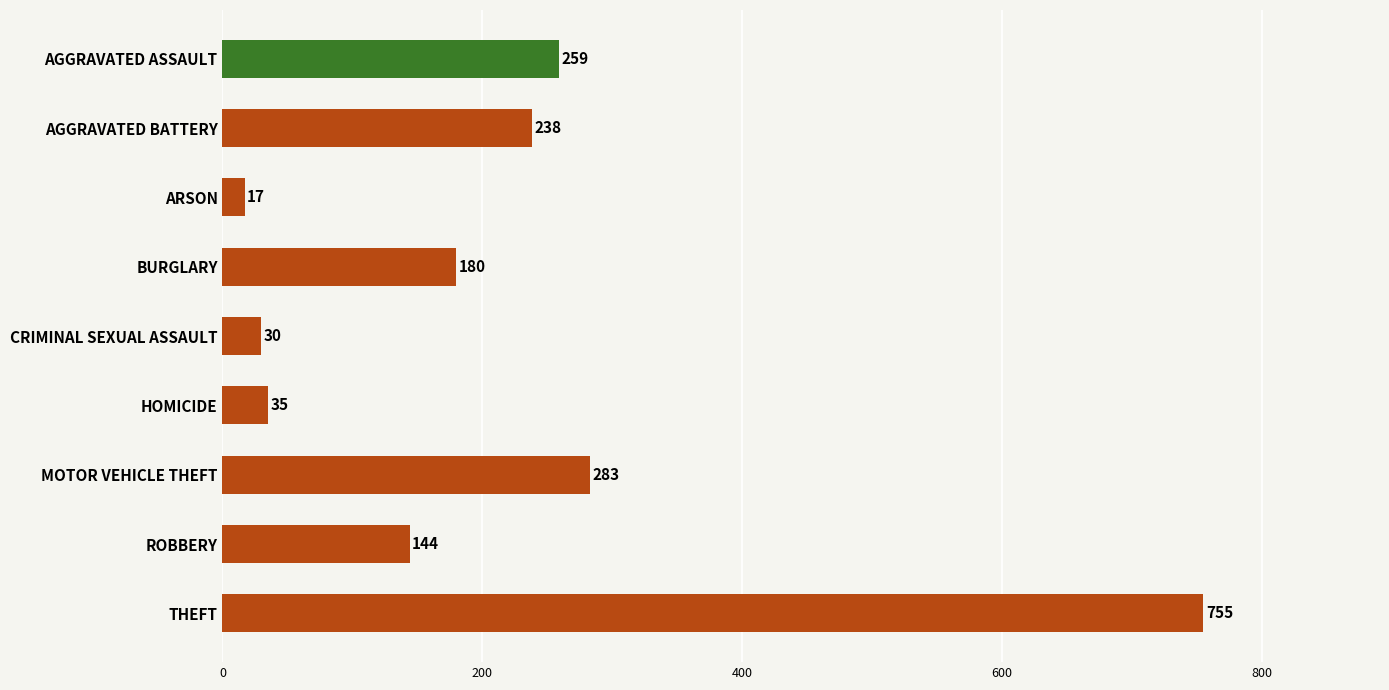

What is the greatest value displayed?

755